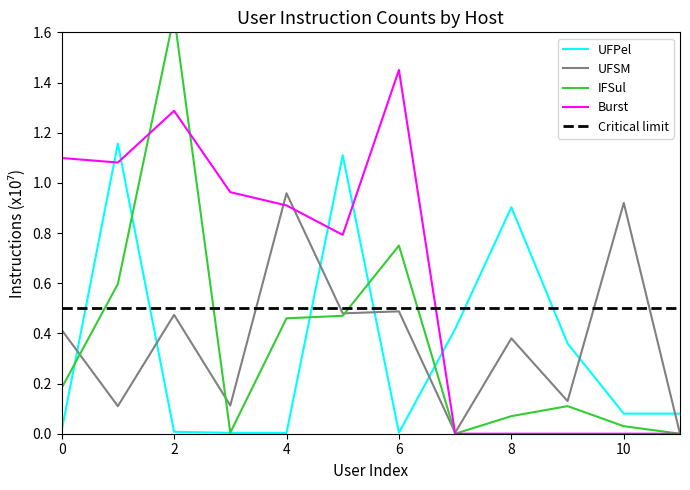

What is the spread (max minus min) of values at 9?

0.4